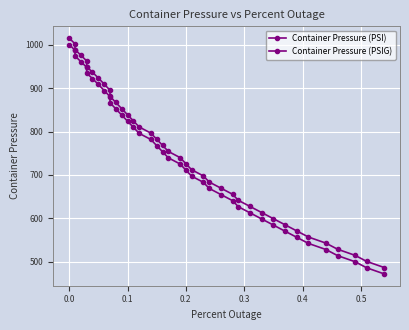

True or false: Container Pressure (PSIG) has a value of 1156.5 at 0.2.

False